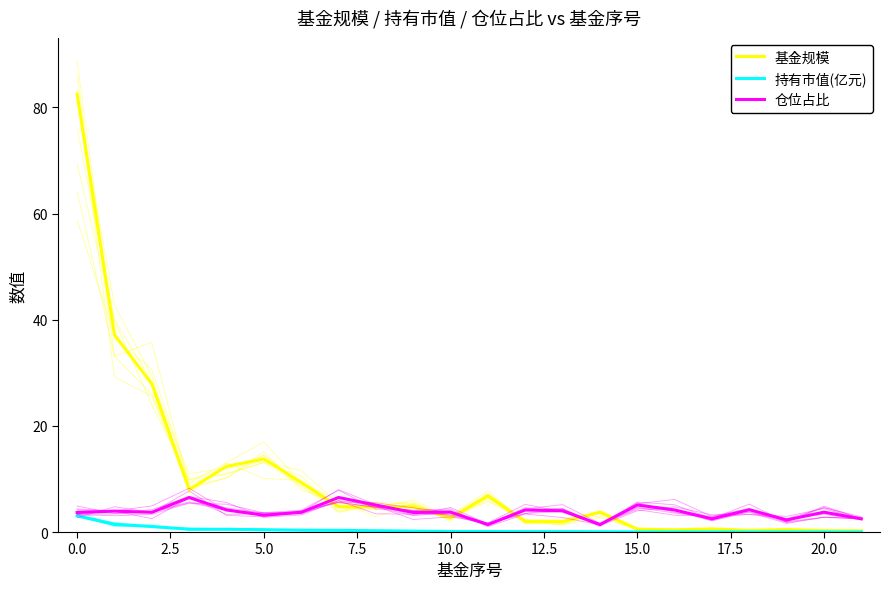

True or false: 持有市值(亿元) and 基金规模 cross at least once.

False